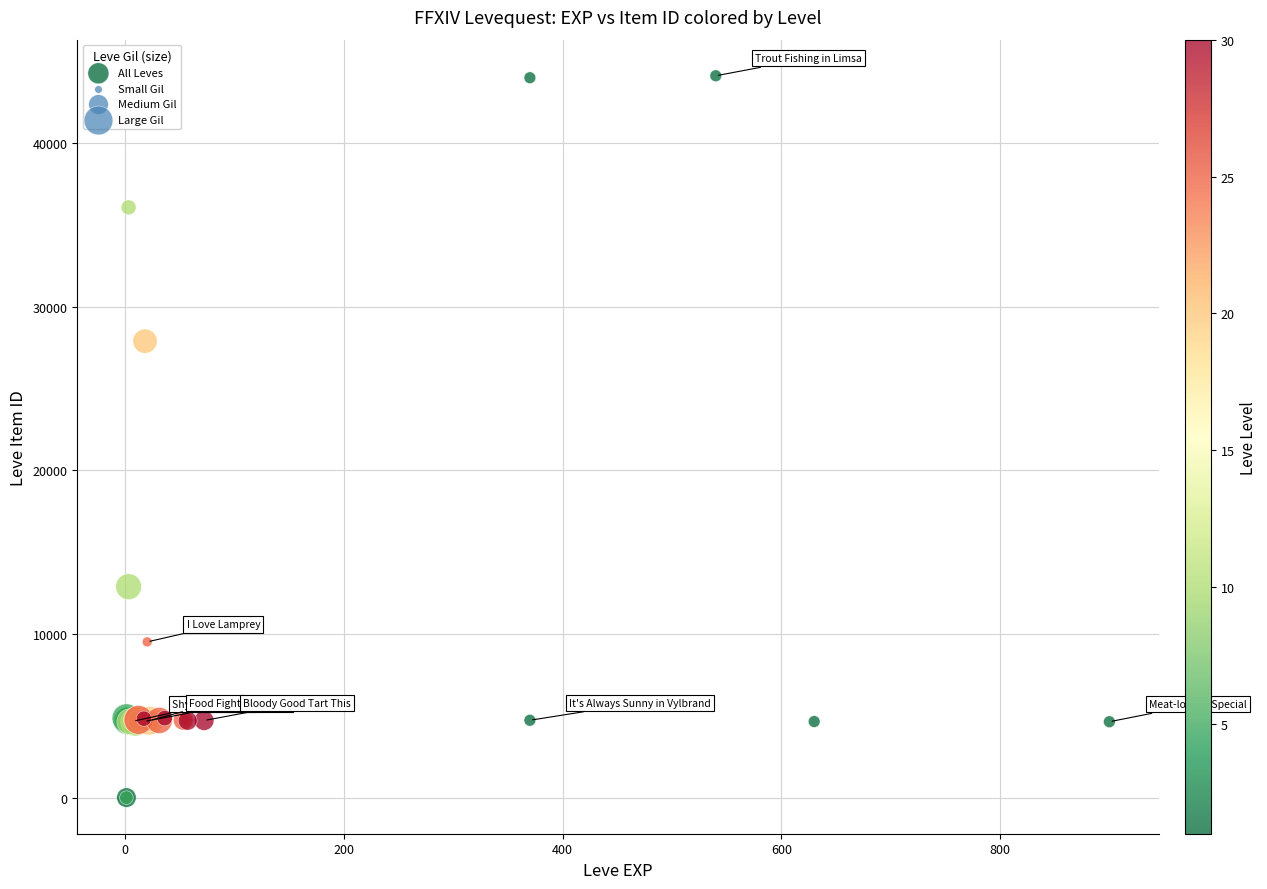

What Y value in the scatter plot is closest to 22048?

27884